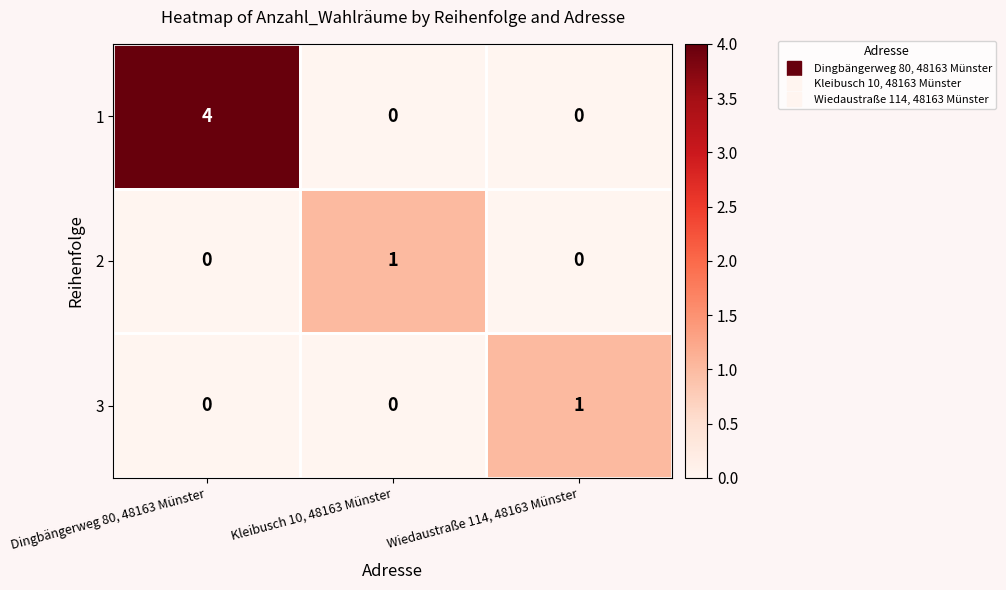

What is the greatest value displayed?

4